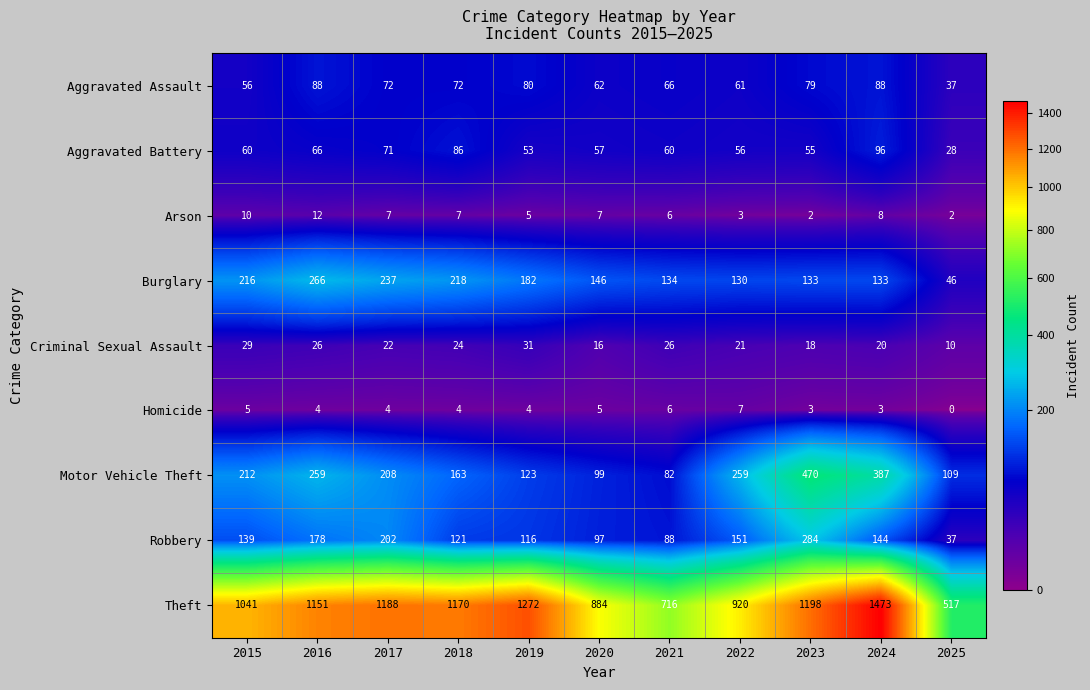

What is the average value of the Motor Vehicle Theft series?

216